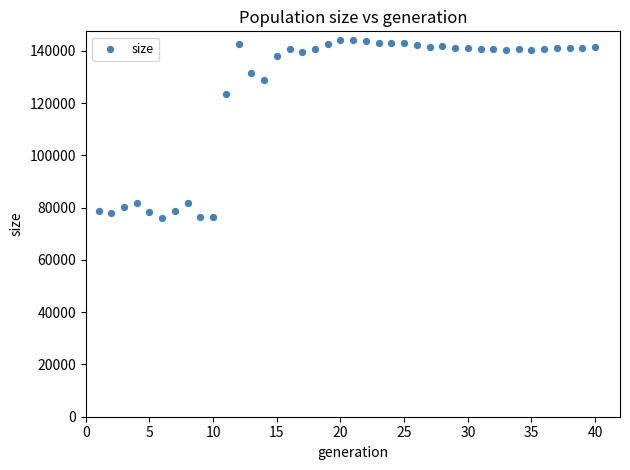

What Y value in the scatter plot is closest to 109990?

123488